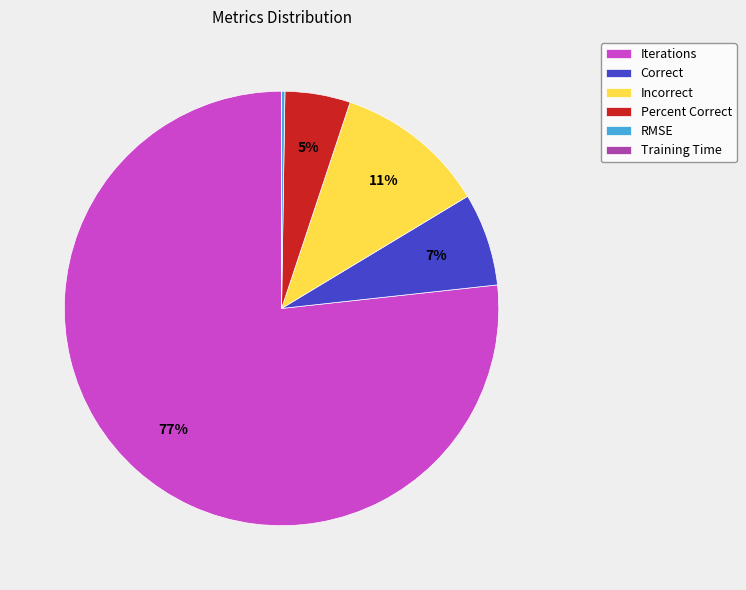

Is the sum of Incorrect and Correct greater than half?

No